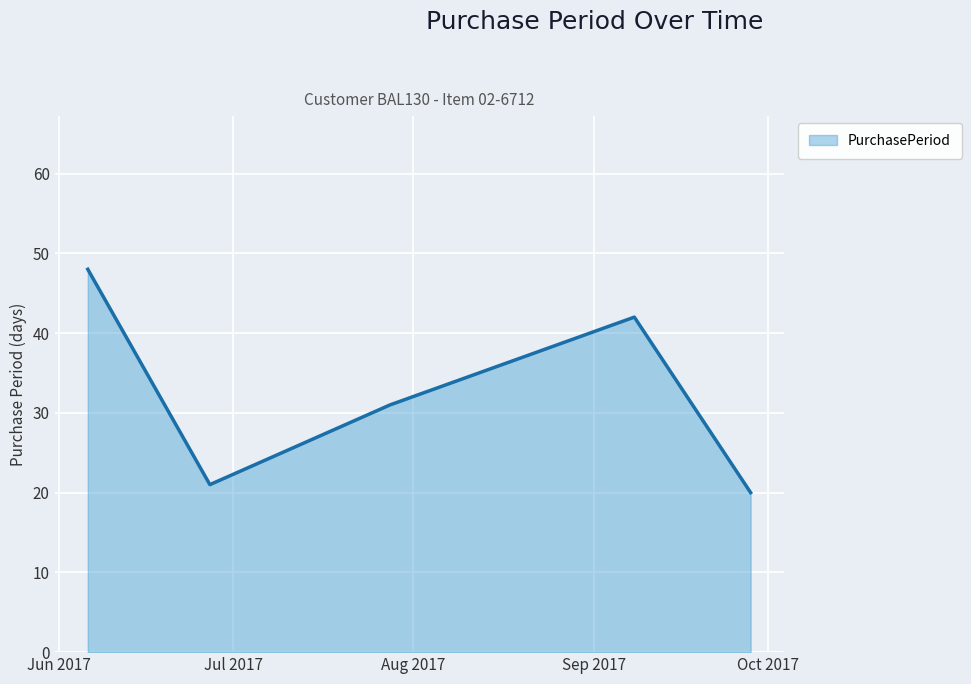

What is the sum of all values?

162